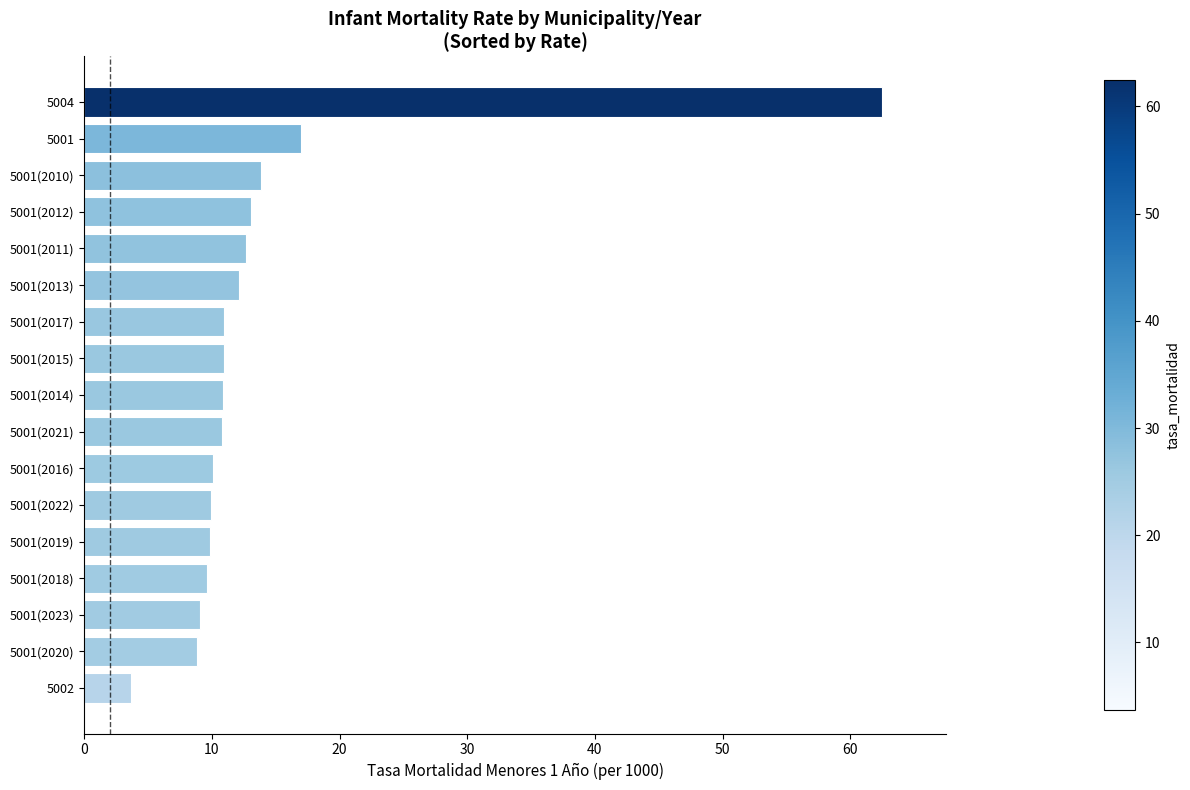

What is the difference between the maximum and minimum values?

58.8